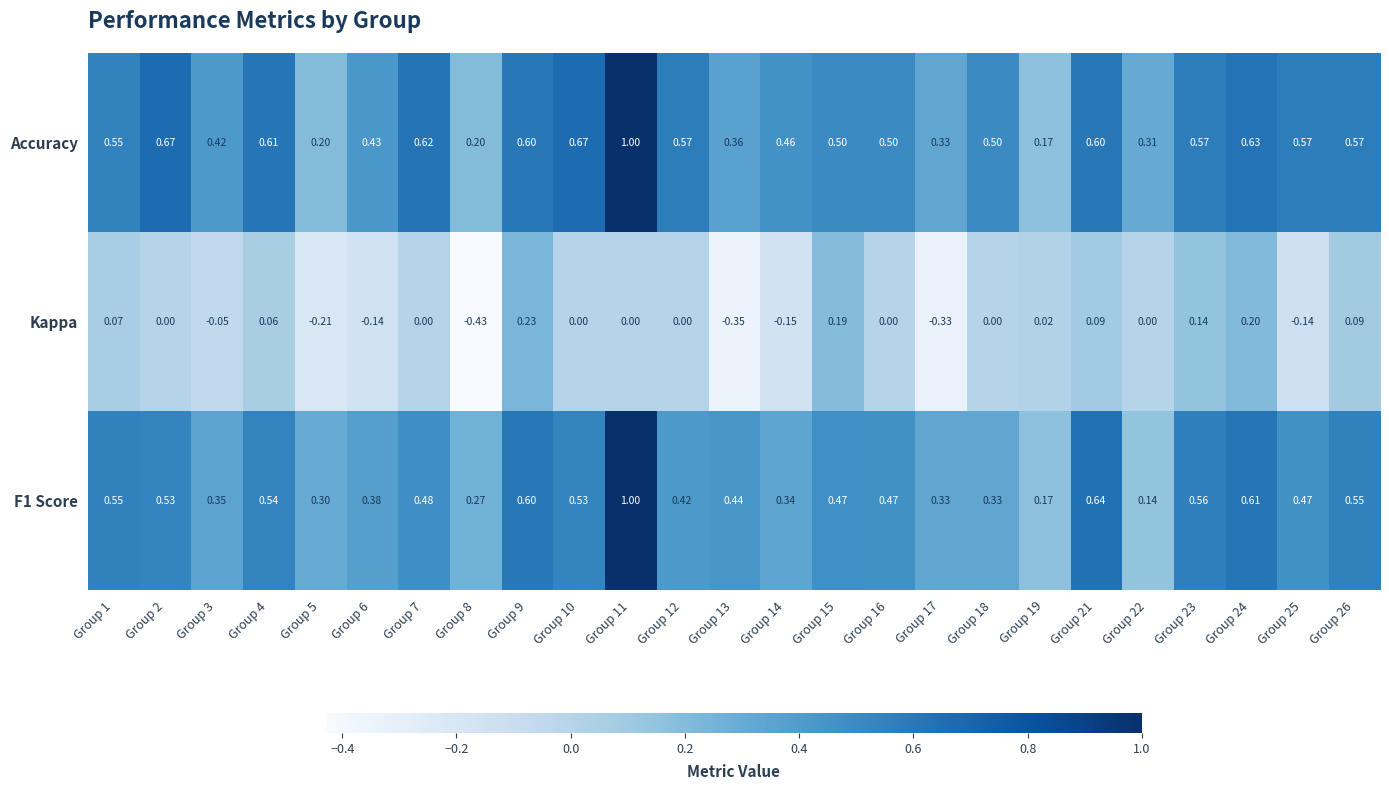

Is the value of Kappa at Group 15 greater than the value of F1 Score at Group 13?

No